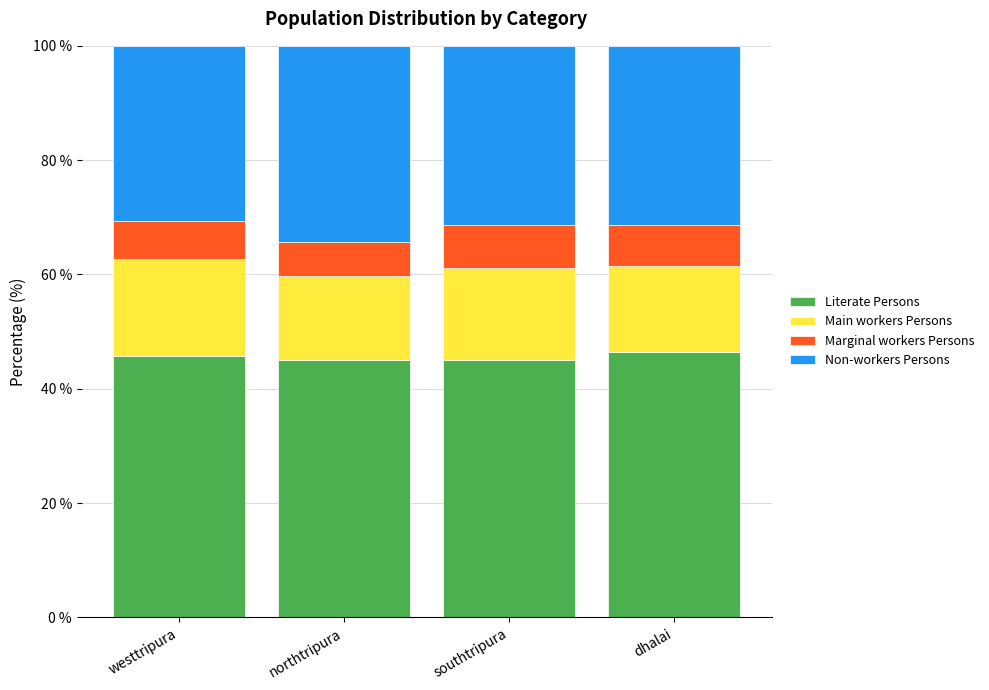

What is the minimum value for Literate Persons?

45.0